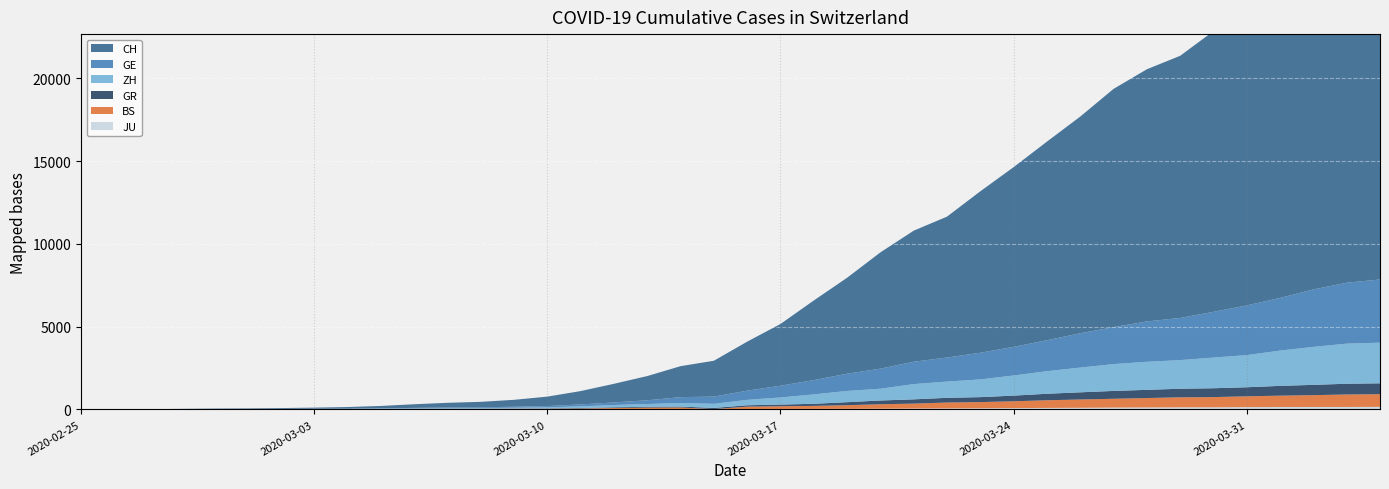

Reading left to right, extract all data points from this chart.

CH: 0	4	8	20	30	36	50	69	97	142	219	280	327	419	570	807	1125	1463	1870	2165	2959	3727	4807	5794	7022	7915	8509	9749	10853	11994	13085	14388	15229	15831	16951	17876	18940	20034	21011	21587
GE: 0	1	1	5	9	10	11	14	16	20	30	43	45	60	80	114	155	227	351	435	556	710	863	1041	1212	1350	1453	1611	1729	1870	2073	2231	2436	2547	2761	3003	3180	3469	3678	3816
GR: 0	2	2	6	6	6	9	9	12	14	16	17	18	18	22	31	43	53	56	71	84	101	128	182	226	258	284	300	343	393	433	474	495	519	535	547	592	622	649	657
ZH: 0	0	2	2	6	7	10	13	15	23	29	34	40	49	62	101	140	163	218	250	326	429	568	679	711	922	981	1070	1216	1362	1494	1621	1695	1727	1853	1941	2130	2294	2422	2455
BS: 0	0	1	1	1	1	1	3	3	8	15	21	24	28	33	49	73	92	100	0	143	164	181	220	270	297	356	374	410	462	501	530	569	605	617	653	687	714	754	767
JU: 0	0	1	1	1	1	1	2	2	4	4	5	5	7	7	7	12	17	18	19	25	29	32	36	44	54	61	69	82	92	100	114	119	127	128	140	145	149	149	154